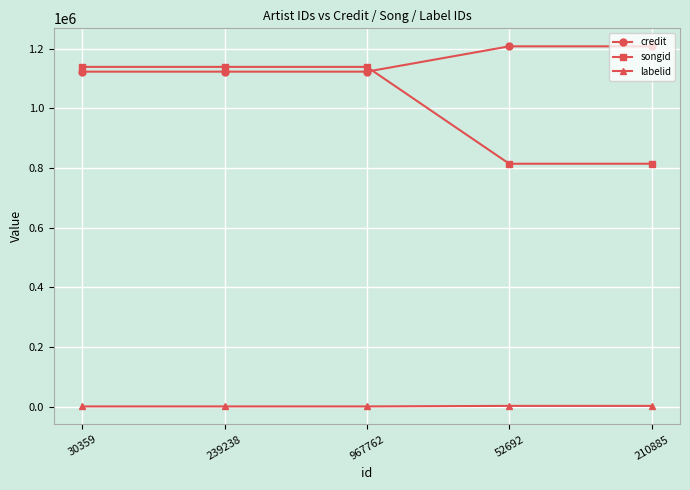

Rank the series by their maximum value, from lowest to highest.

labelid, songid, credit